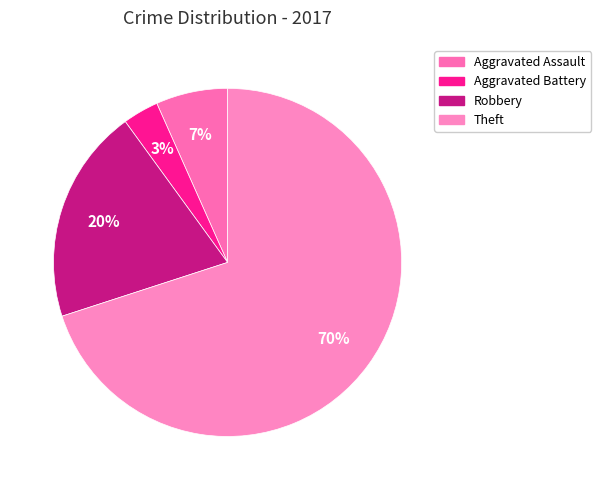

What is the smallest slice in the pie chart?

Aggravated Battery